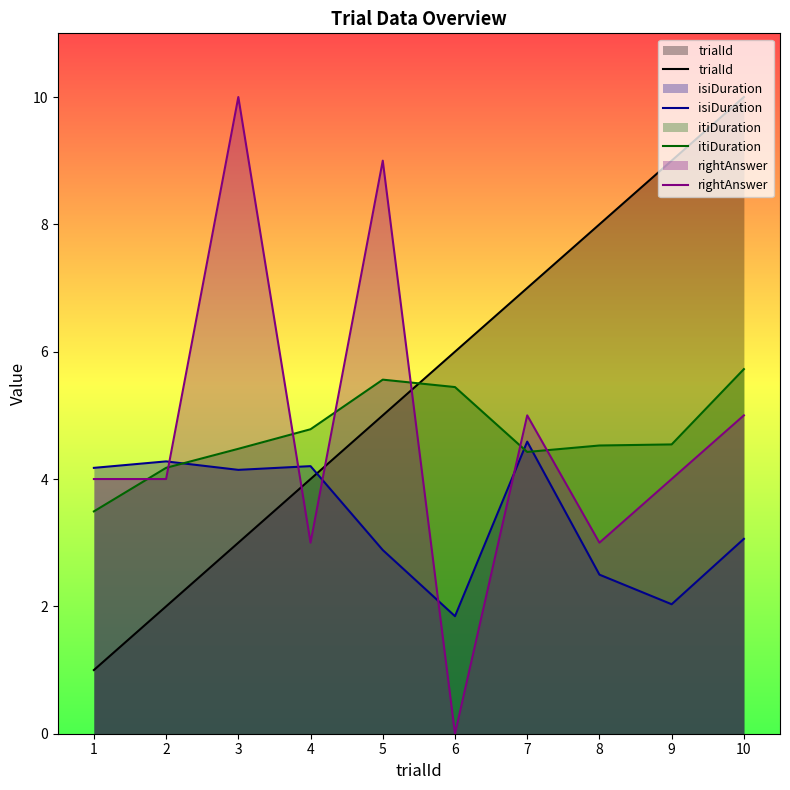

Is it true that rightAnswer equals 5.3 at 3?

False